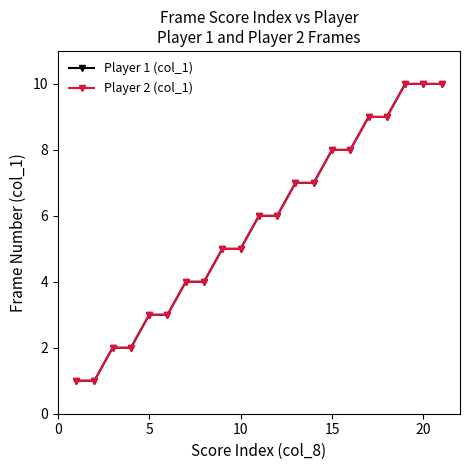

Is this an area chart (filled region under the line)?

No